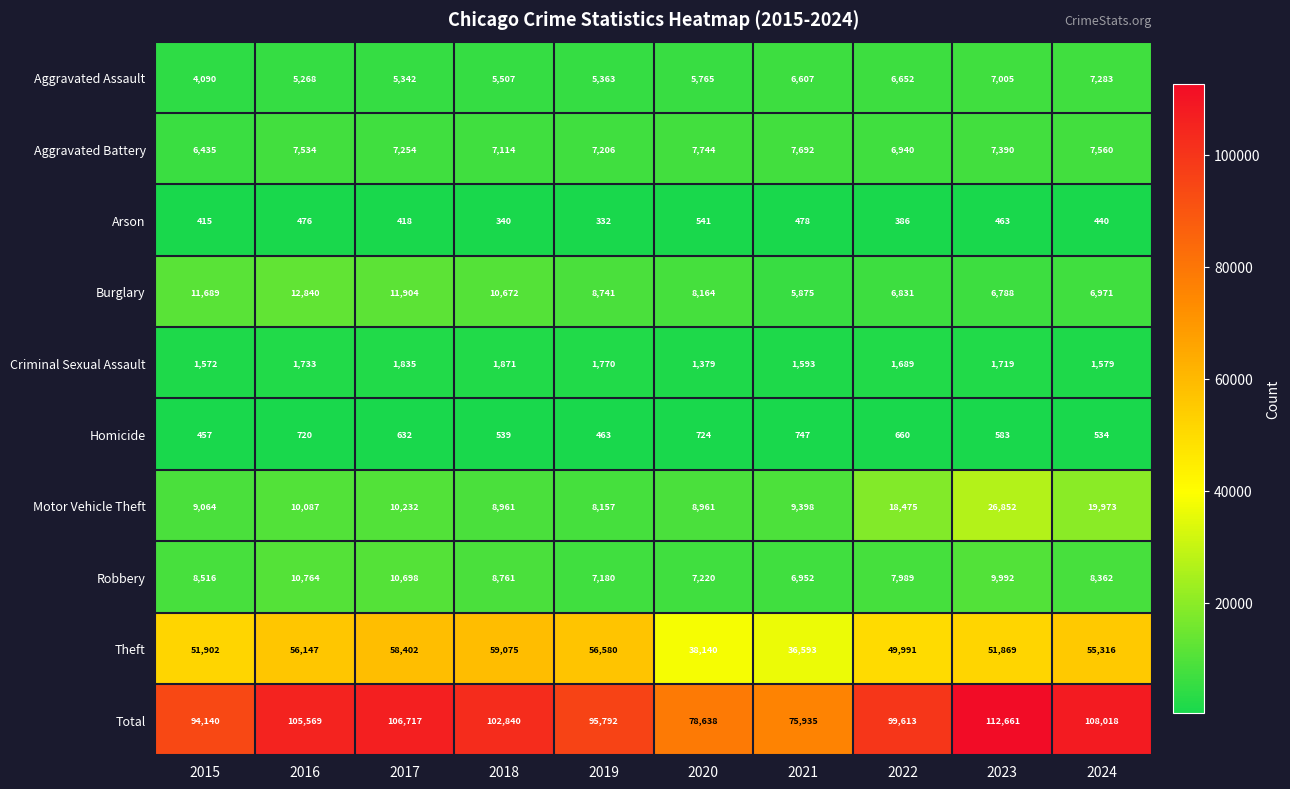

Which series has the largest range (max minus min)?

Total